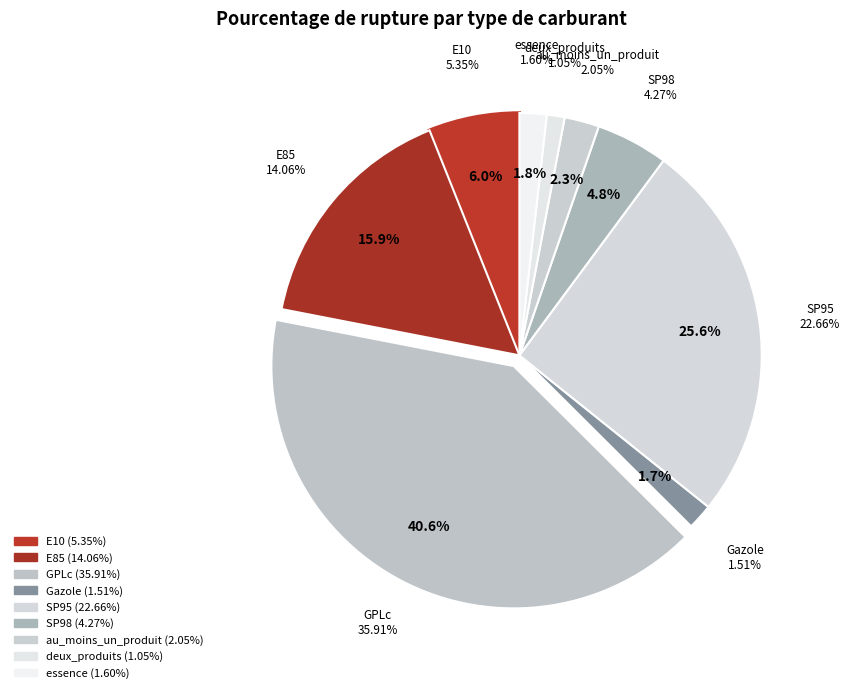

Does any single category account for the majority?

No